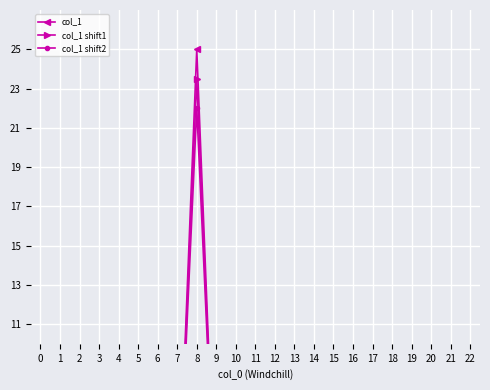

Which has a higher value, 14 or 16?

14